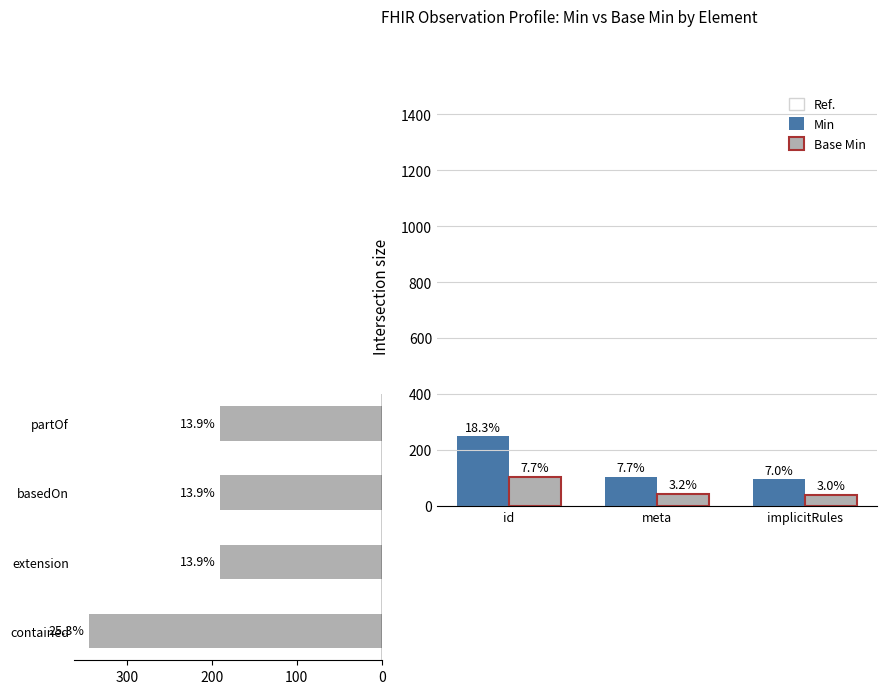

Is the value of Min at id greater than the value of Base Min at implicitRules?

Yes